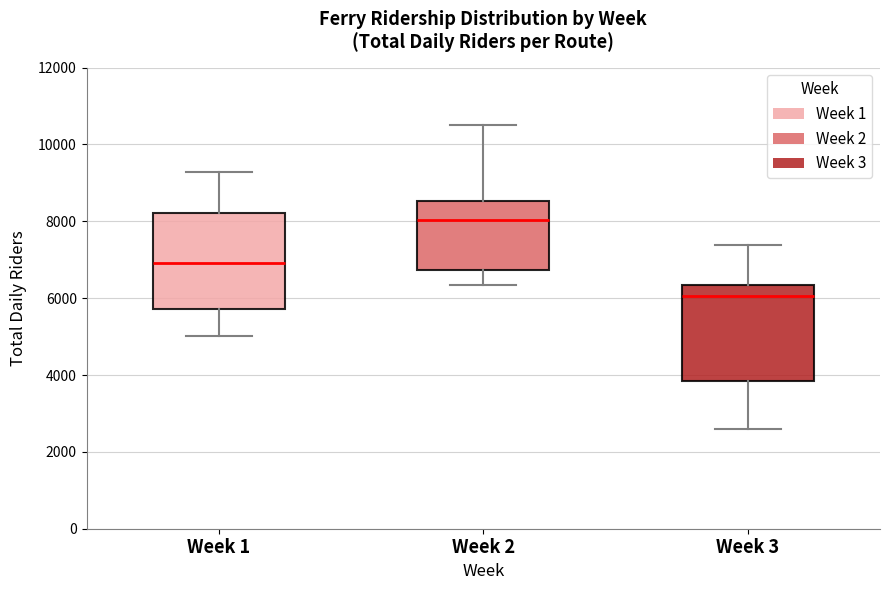

Which box has the lowest median line?

Week 3